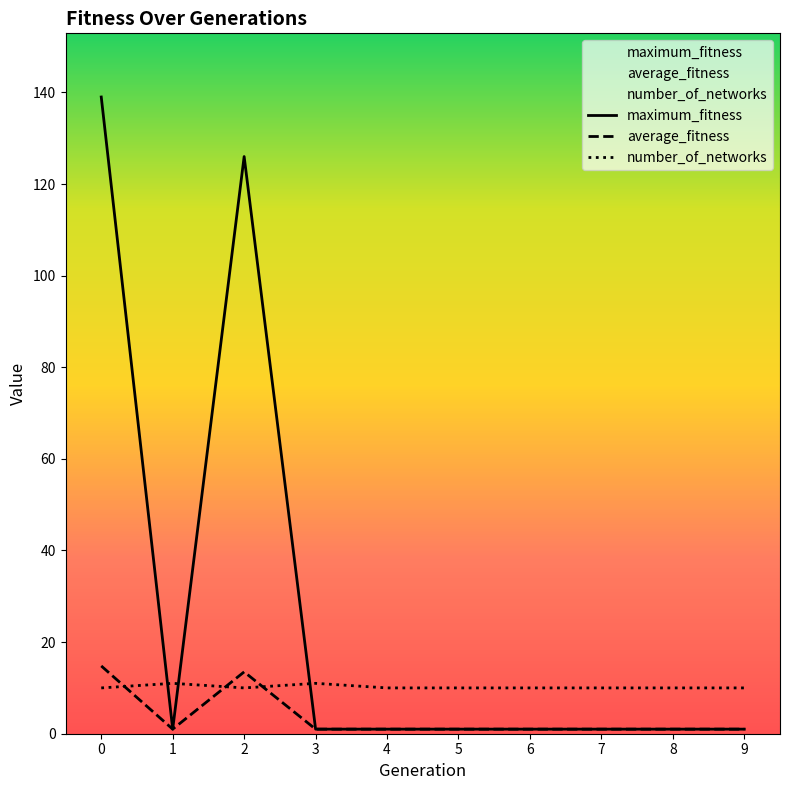

Which series ends up on top after the final intersection of maximum_fitness and number_of_networks?

number_of_networks